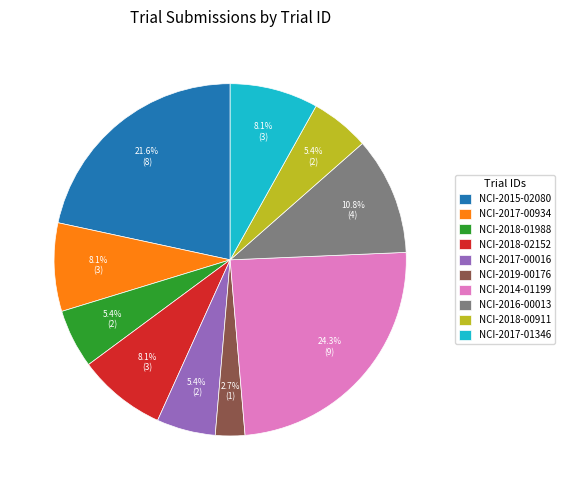

What is the smallest slice in the pie chart?

NCI-2019-00176